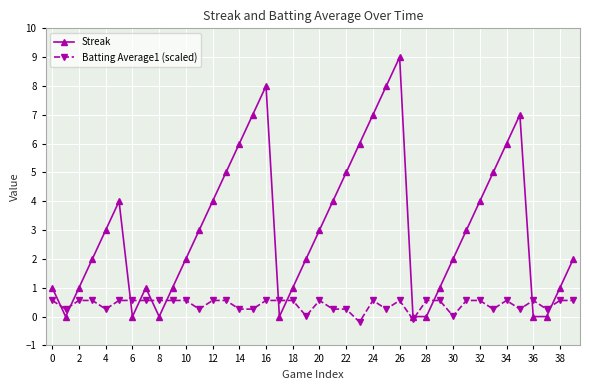

What is the value of the Streak point at the 40th from the left?

2.0